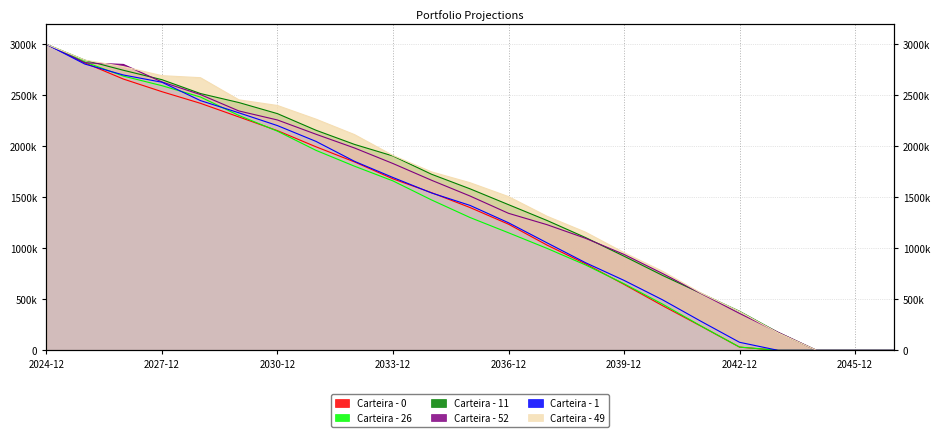

At which label is Carteira - 26 closest to 1500000?

2034-12-31